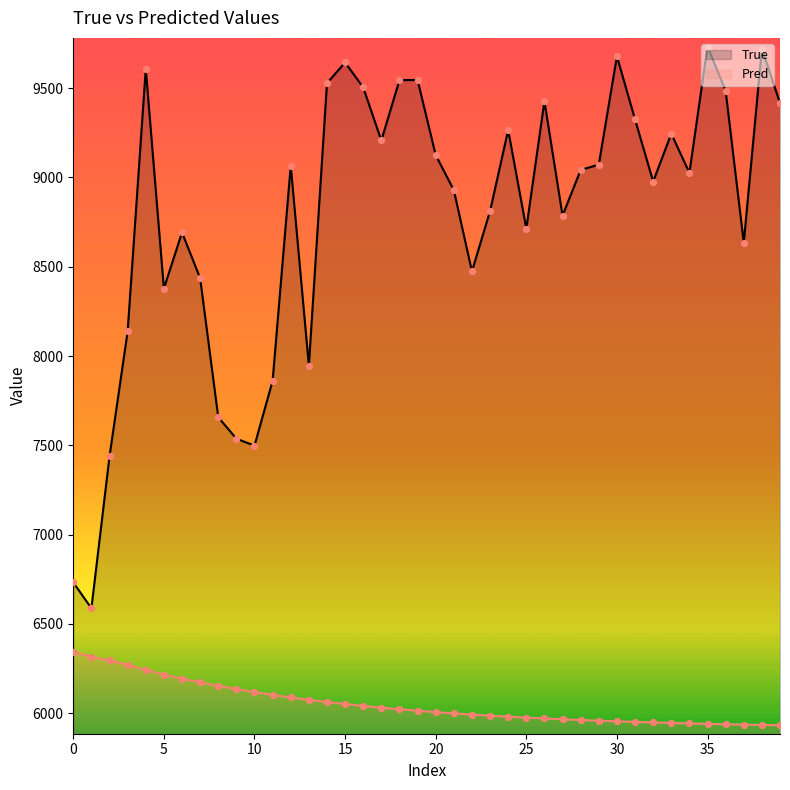

Which series reaches the minimum Y coordinate?

Pred